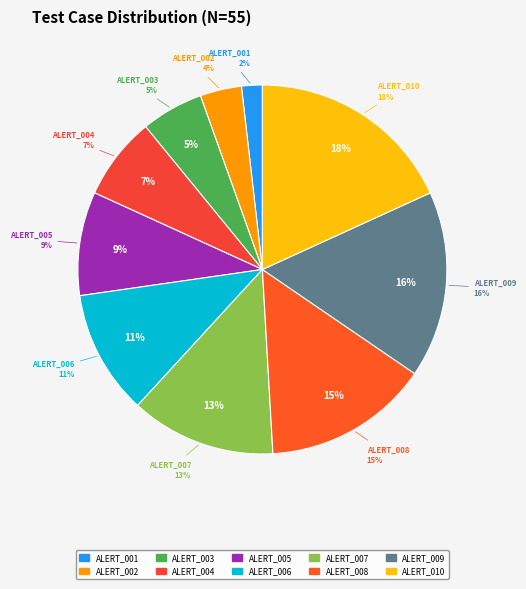

Approximately how many times larger is the value at ALERT_004 compared to ALERT_003?

1.3